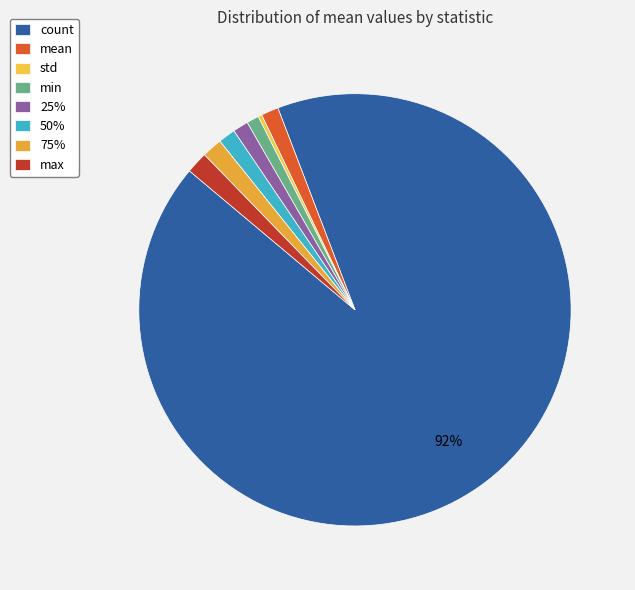

How many segments does this pie chart have?

8